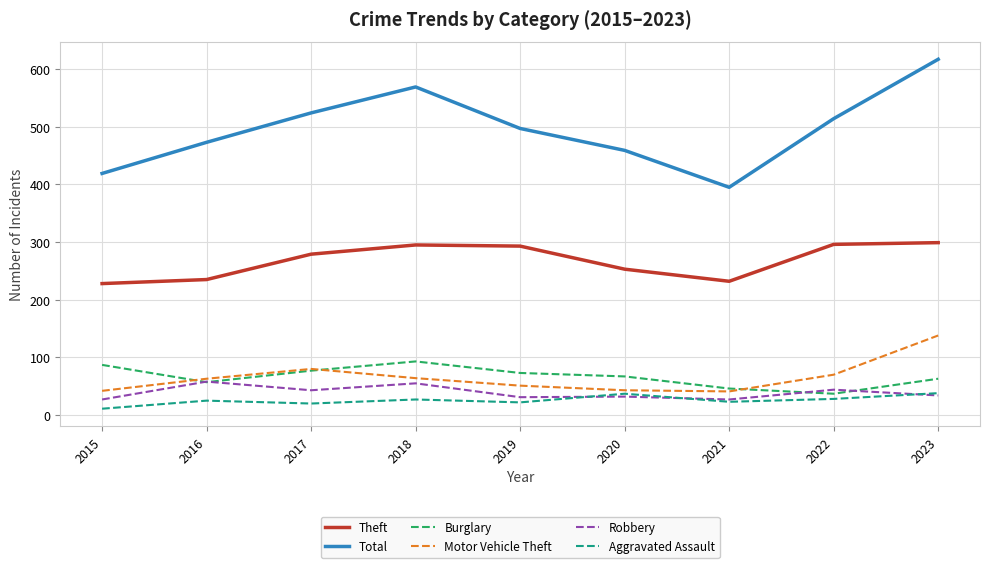

At which category is the sum across all series the highest?

2023